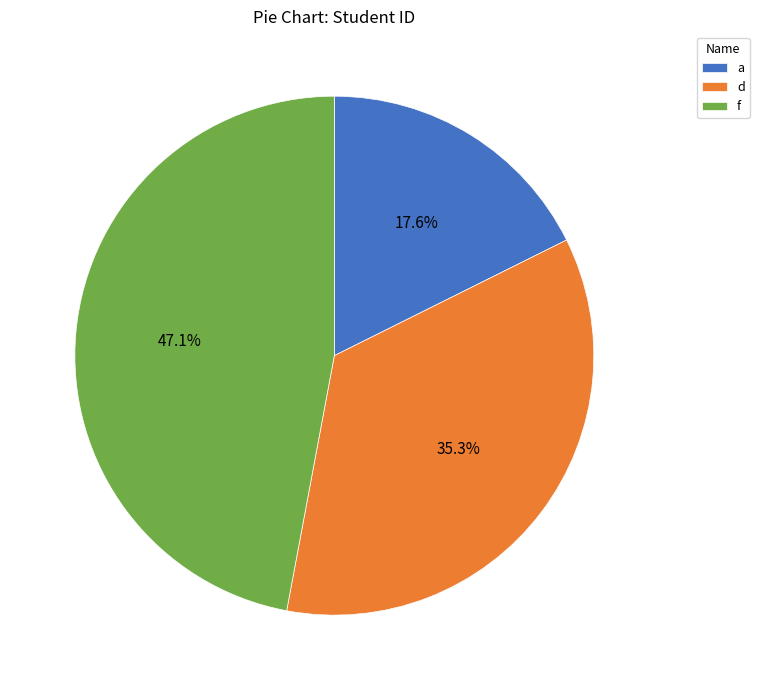

How much of the chart is everything except d?

64.7%